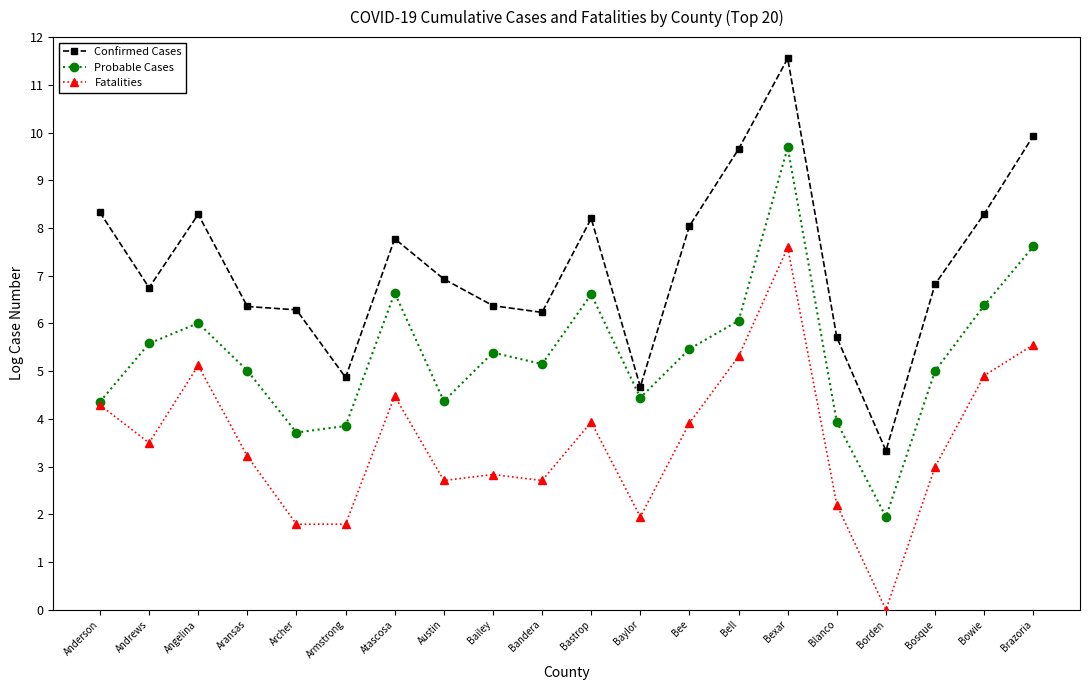

Reading left to right, extract all data points from this chart.

Confirmed Cases: 8.3	6.7	8.3	6.4	6.3	4.9	7.8	6.9	6.4	6.2	8.2	4.7	8.0	9.7	11.6	5.7	3.3	6.8	8.3	9.9
Probable Cases: 4.4	5.6	6.0	5.0	3.7	3.9	6.6	4.4	5.4	5.1	6.6	4.4	5.5	6.1	9.7	3.9	1.9	5.0	6.4	7.6
Fatalities: 4.3	3.5	5.1	3.2	1.8	1.8	4.5	2.7	2.8	2.7	3.9	1.9	3.9	5.3	7.6	2.2	0.0	3.0	4.9	5.6